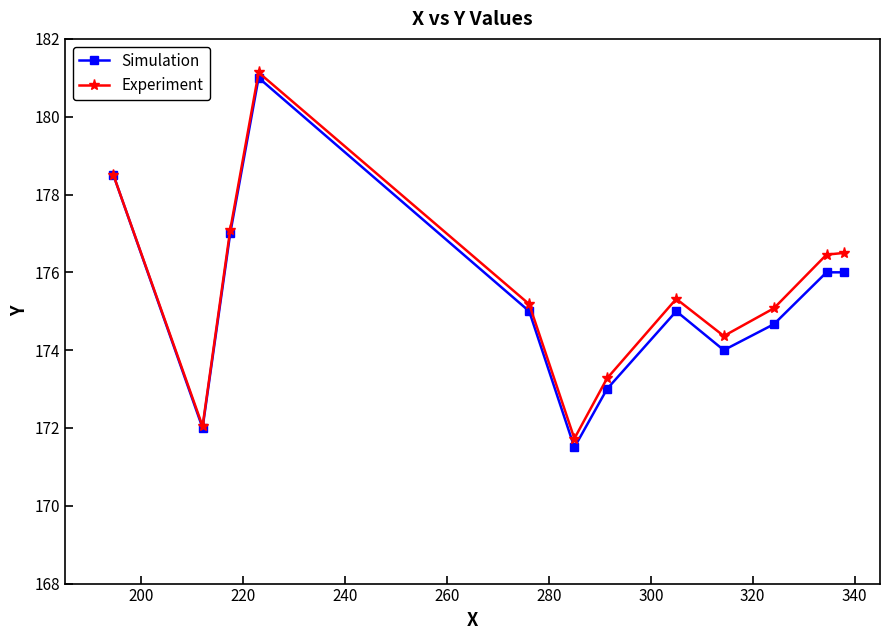

Is this an area chart (filled region under the line)?

No